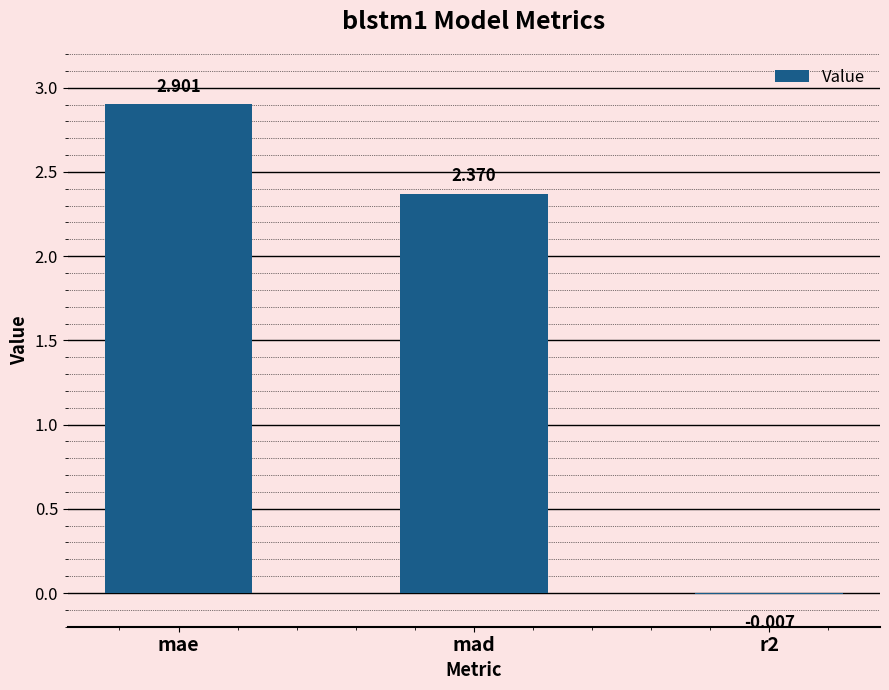

What is the greatest value displayed?

2.9